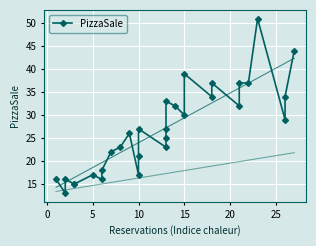

Count the number of data series in this chart.

1